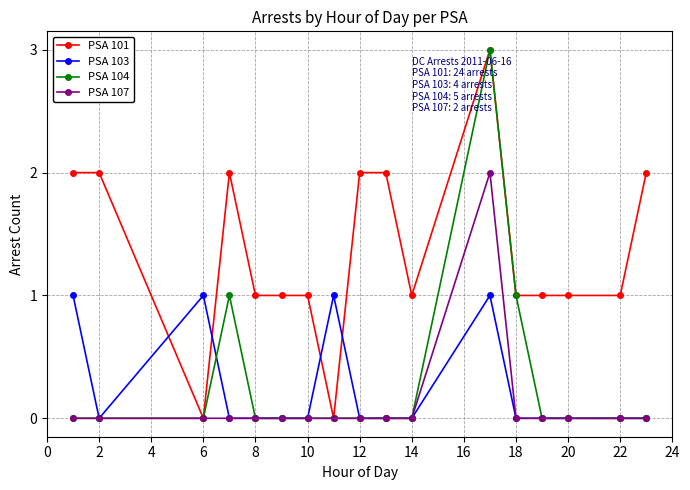

How many PSA 107 values are between 0 and 1?

16